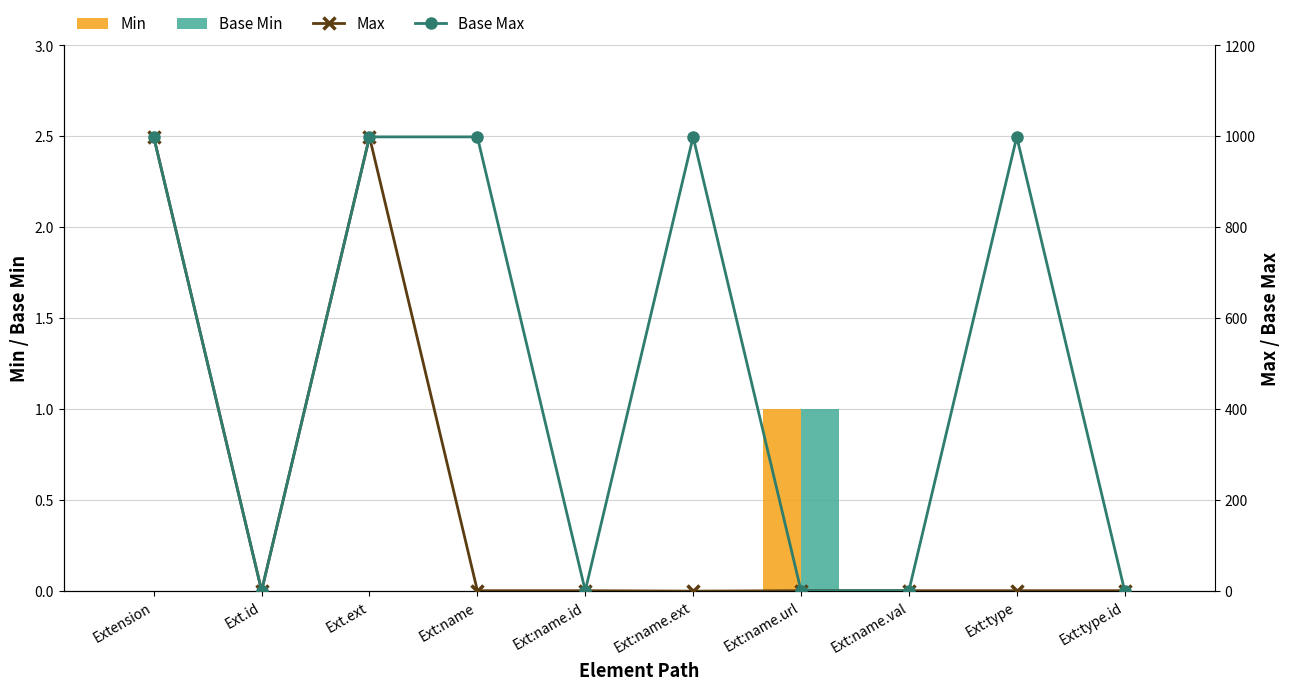

Reading left to right, list all the values displayed in this chart.

Min: 0	0	0	0	0	0	1	0	0	0
Base Min: 0	0	0	0	0	0	1	0	0	0
Max: 999	1	999	1	1	0	1	1	1	1
Base Max: 999	1	999	999	1	999	1	1	999	1